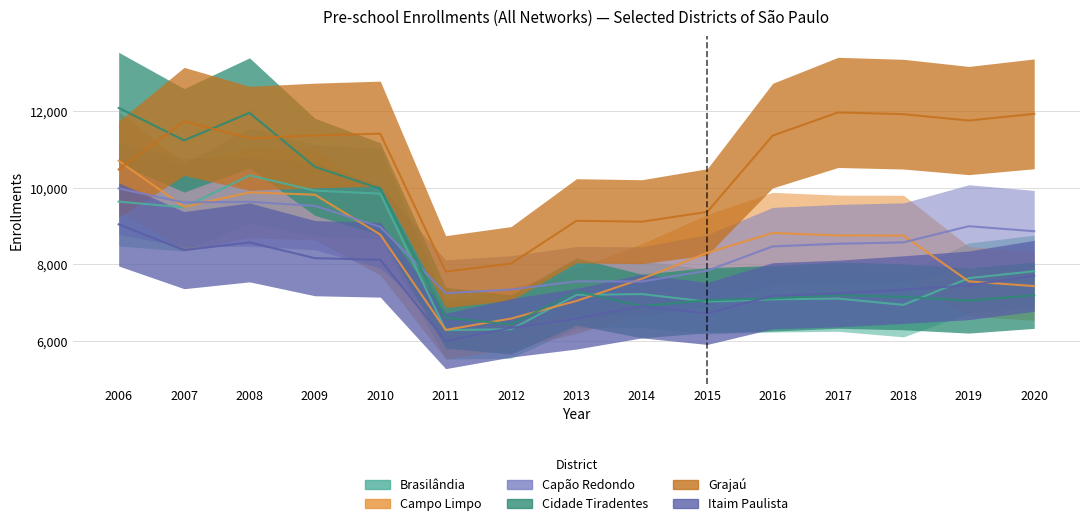

Which label corresponds to the largest value in the chart?

2006